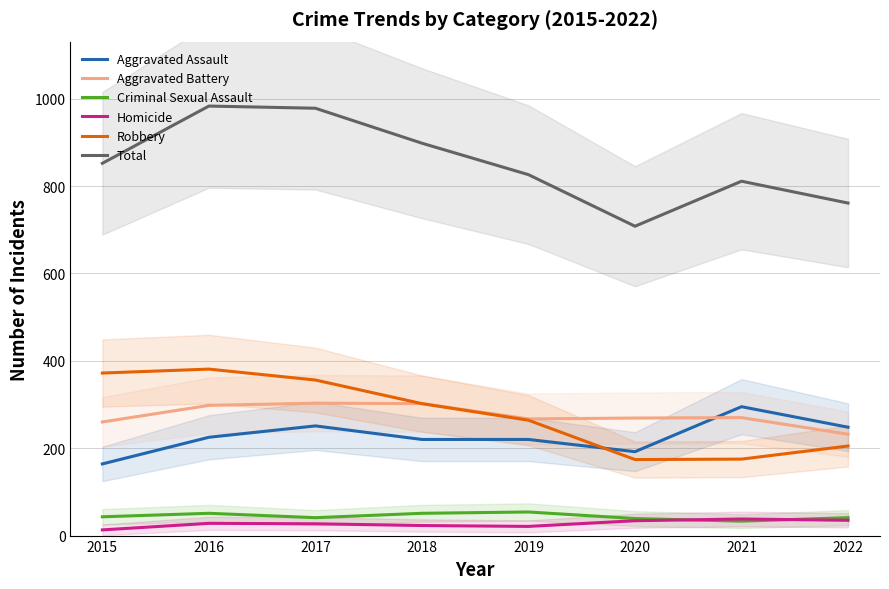

At which category is the sum across all series the highest?

2016